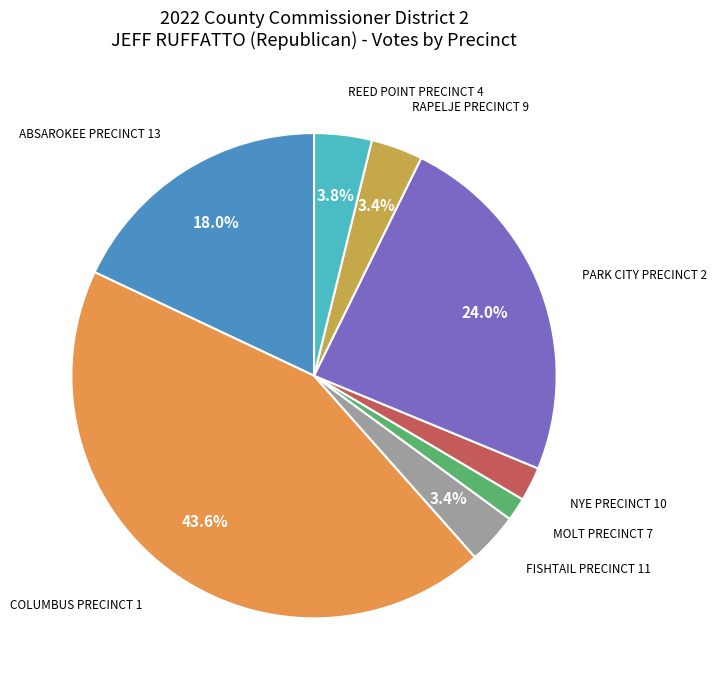

Between NYE PRECINCT 10 and FISHTAIL PRECINCT 11, which is larger?

FISHTAIL PRECINCT 11